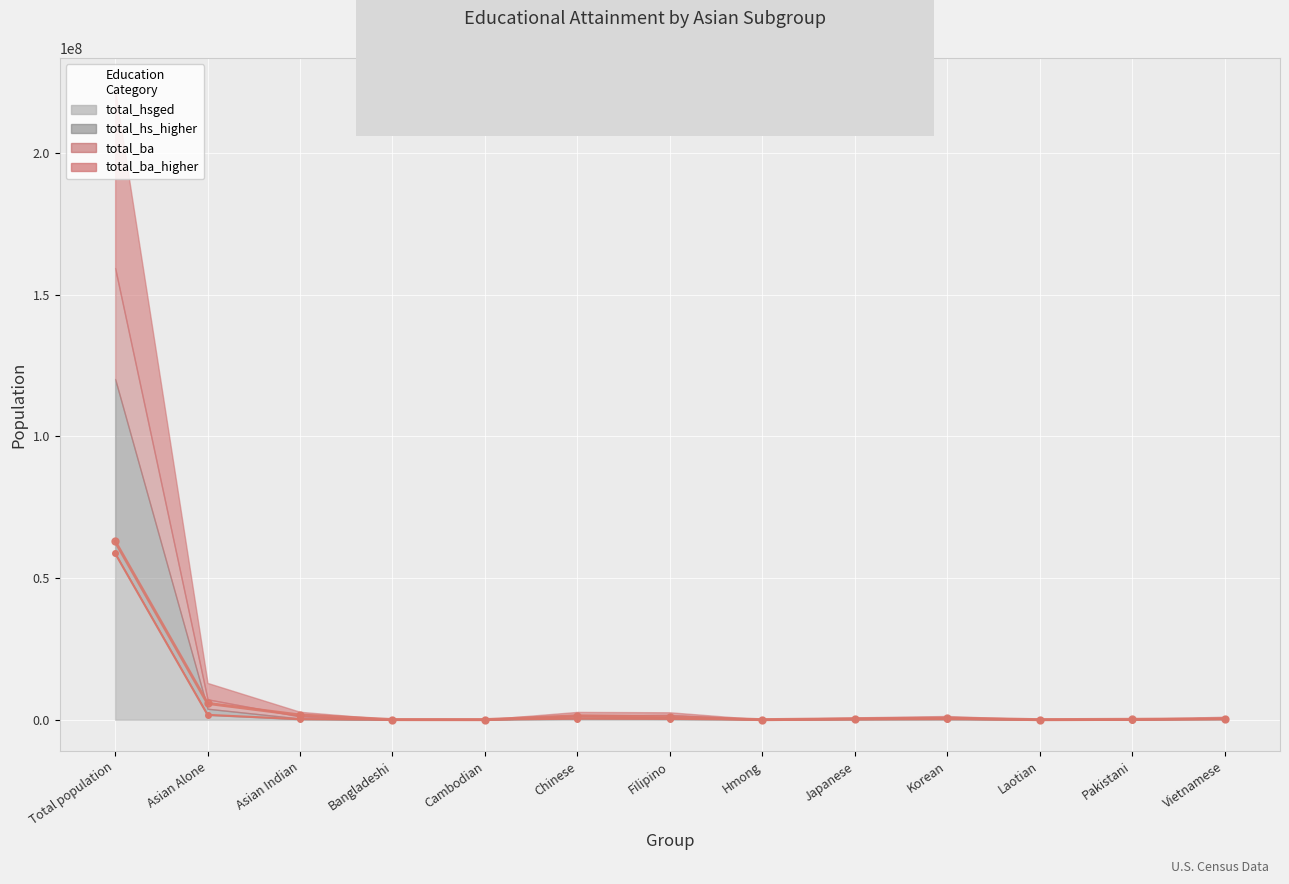

What is the value of the total_hsged point at the 12th from the left?

36923